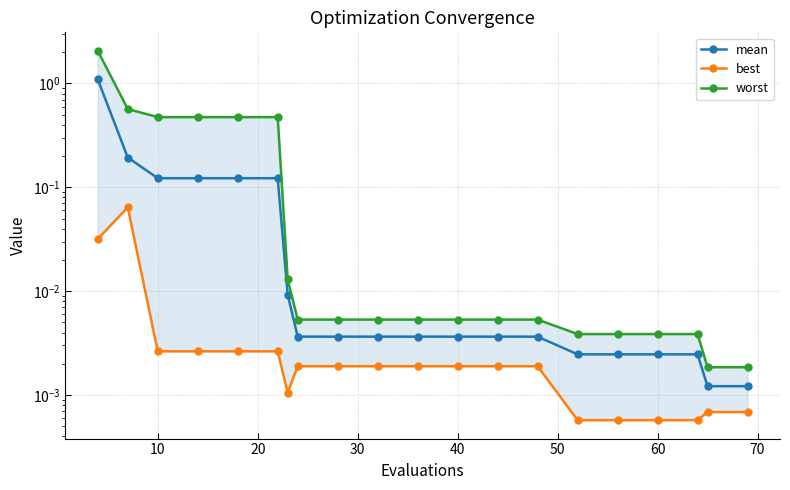

Reading left to right, transcribe all the data shown in this chart.

mean: 1.1	0.2	0.1	0.1	0.1	0.1	0.0	0.0	0.0	0.0	0.0	0.0	0.0	0.0	0.0	0.0	0.0	0.0	0.0	0.0
best: 0.0	0.1	0.0	0.0	0.0	0.0	0.0	0.0	0.0	0.0	0.0	0.0	0.0	0.0	0.0	0.0	0.0	0.0	0.0	0.0
worst: 2.1	0.6	0.5	0.5	0.5	0.5	0.0	0.0	0.0	0.0	0.0	0.0	0.0	0.0	0.0	0.0	0.0	0.0	0.0	0.0